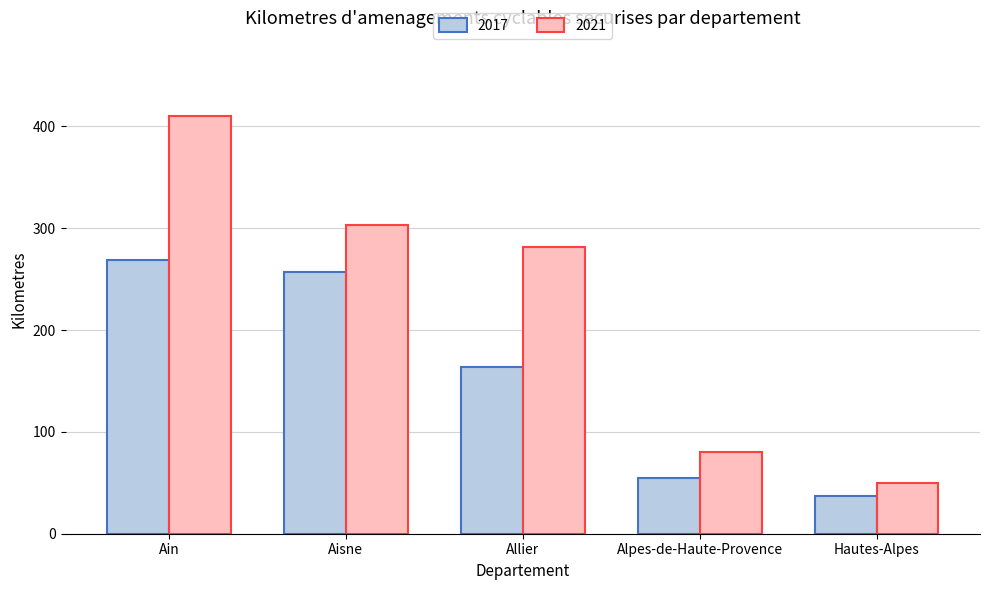

Does the chart contain stacked bars?

No